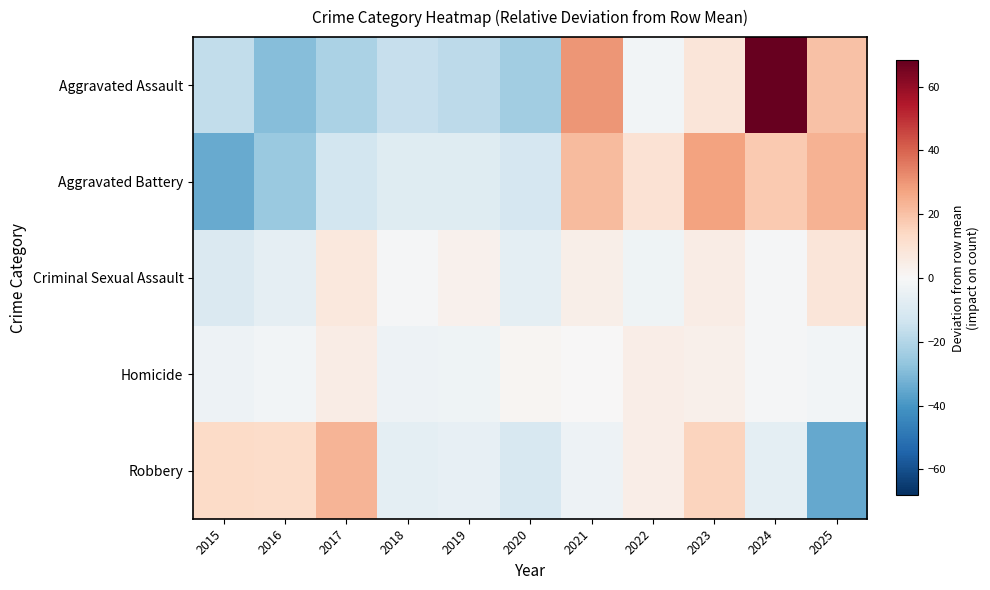

Rank the series by their maximum value, from highest to lowest.

Aggravated Assault, Aggravated Battery, Robbery, Criminal Sexual Assault, Homicide